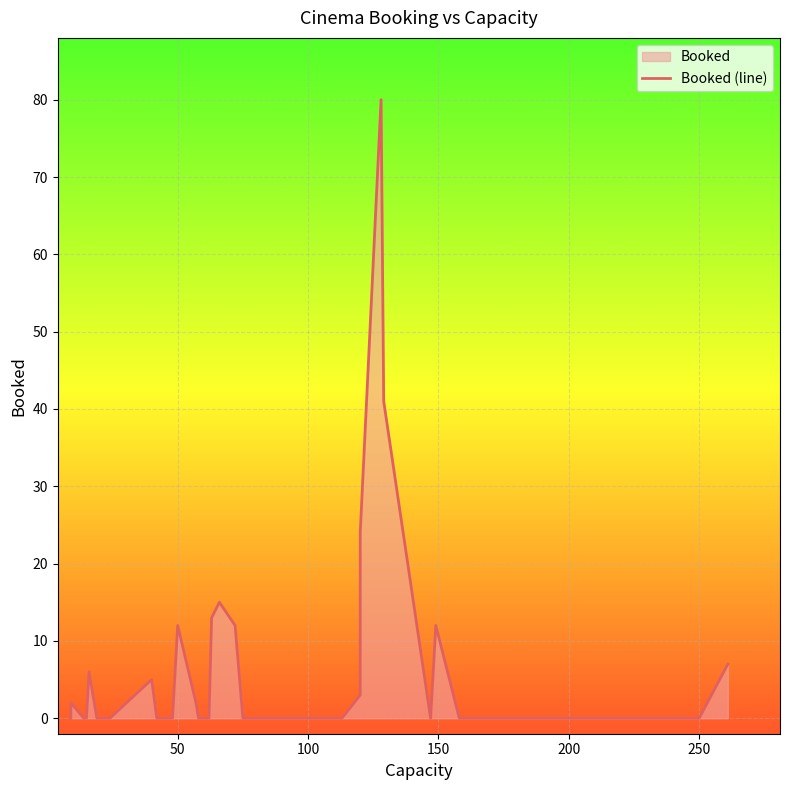

Reading right to left, what are all the values shown in this chart?

7	0	0	0	0	0	12	0	41	80	24	3	0	0	0	0	0	0	0	12	15	13	0	0	2	12	0	0	5	0	0	0	0	0	0	6	0	0	2	0